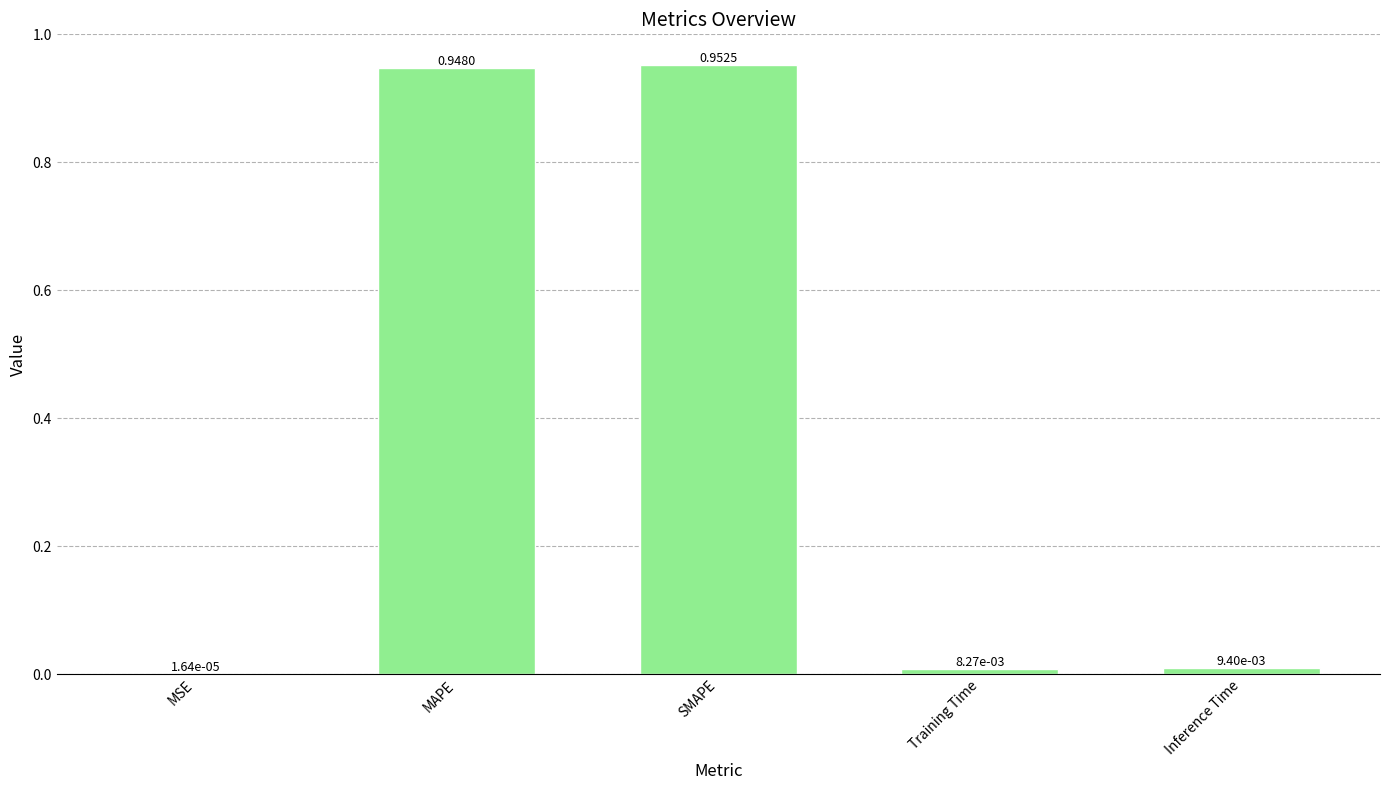

Which has a higher value, MAPE or Inference Time?

MAPE